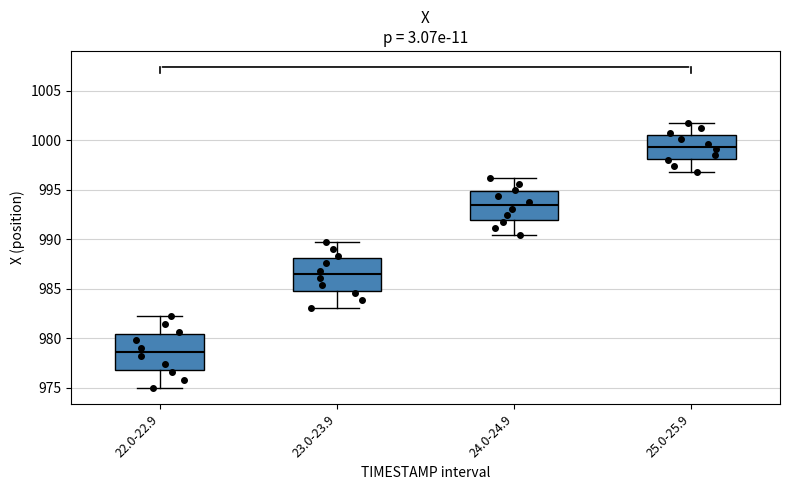

Where is the upper edge of the box for 23.0-23.9 on the y-axis? The values are not printed on the chart, so give them approximately, as read against the axis.

988.0